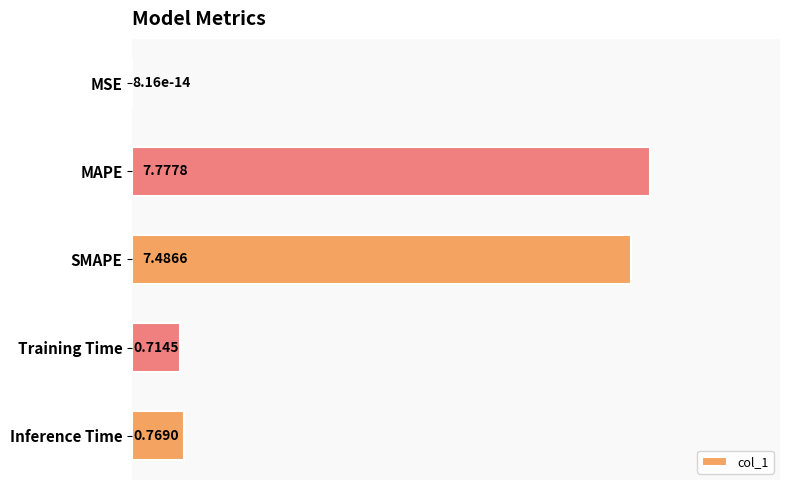

Where is the data nearest to the value 3?

Inference Time